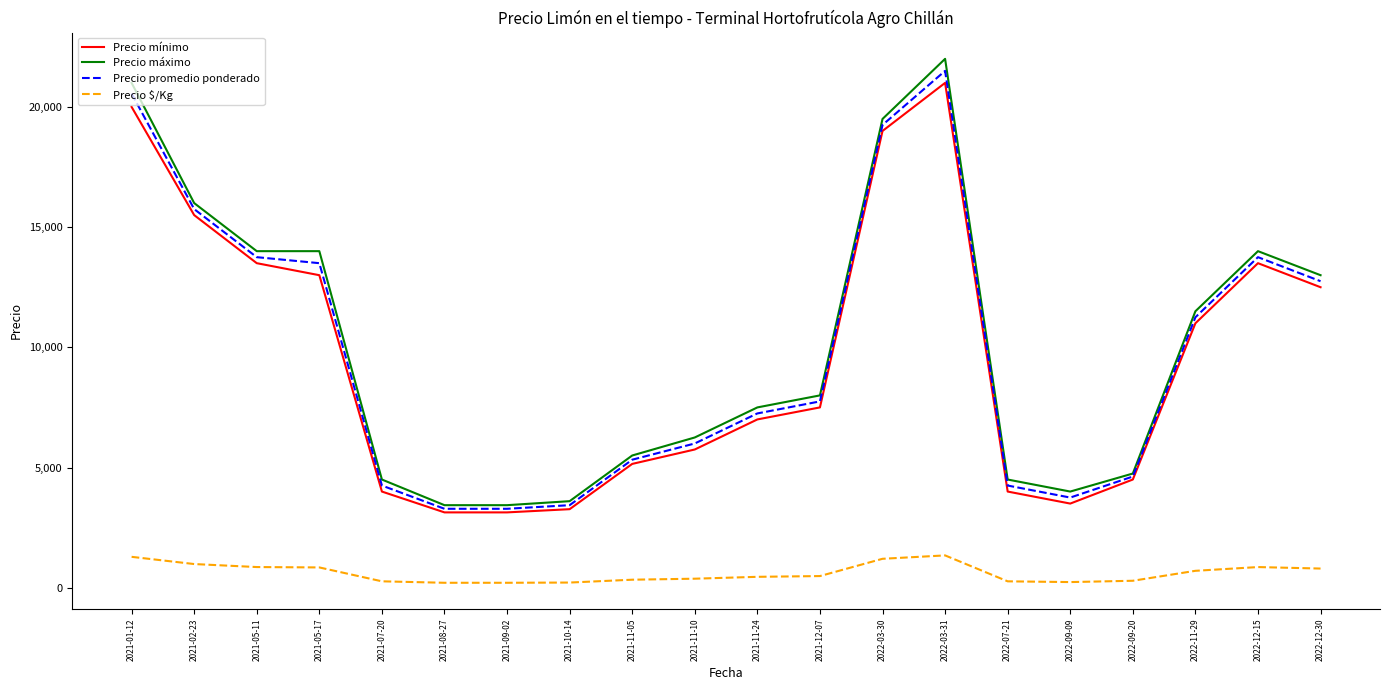

What is the sum of the Precio máximo values at 2021-11-10 and 2021-12-07?

14250.0